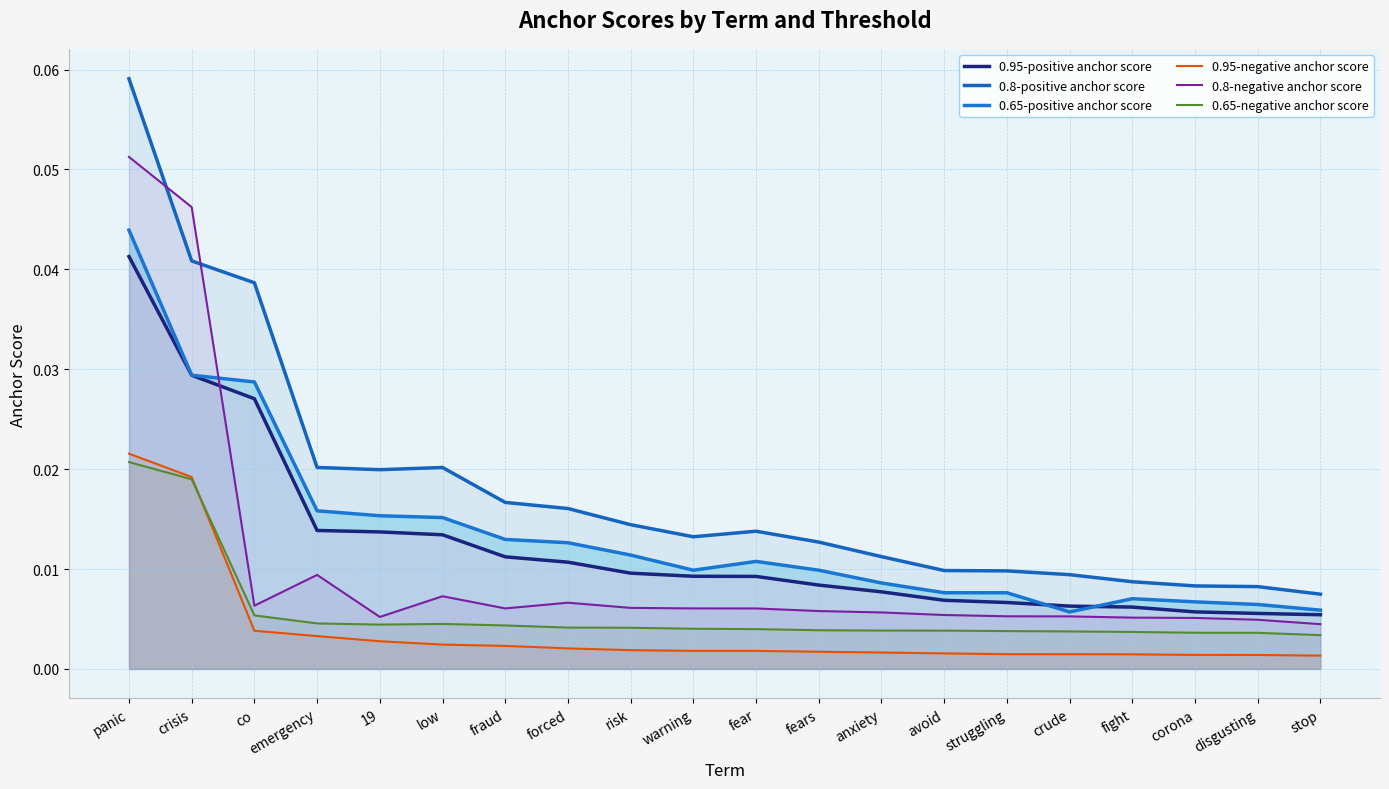

What is the maximum value for 0.8-negative anchor score?

0.1